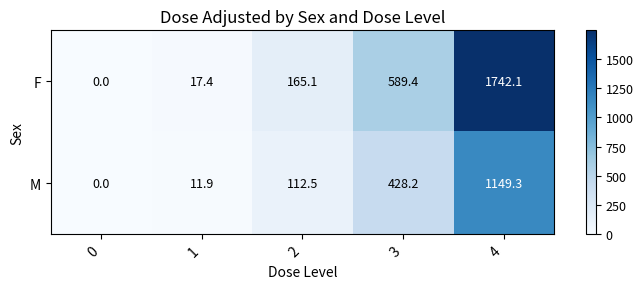

What is the sum of the M values at 4 and 1?

1161.2